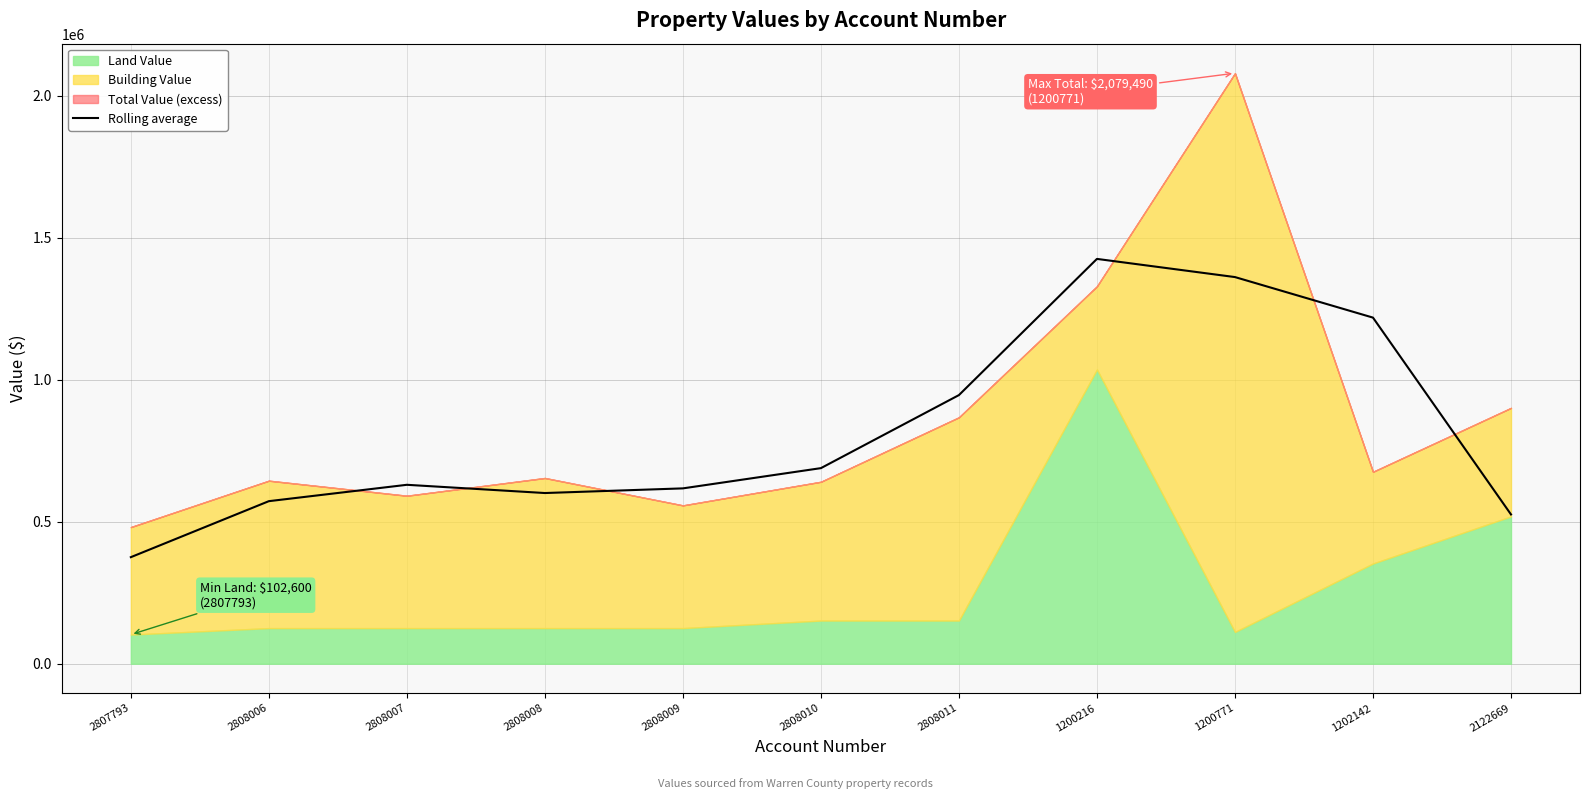

The chart shows a value of 1080560.5 at 2808008. True or false?

False